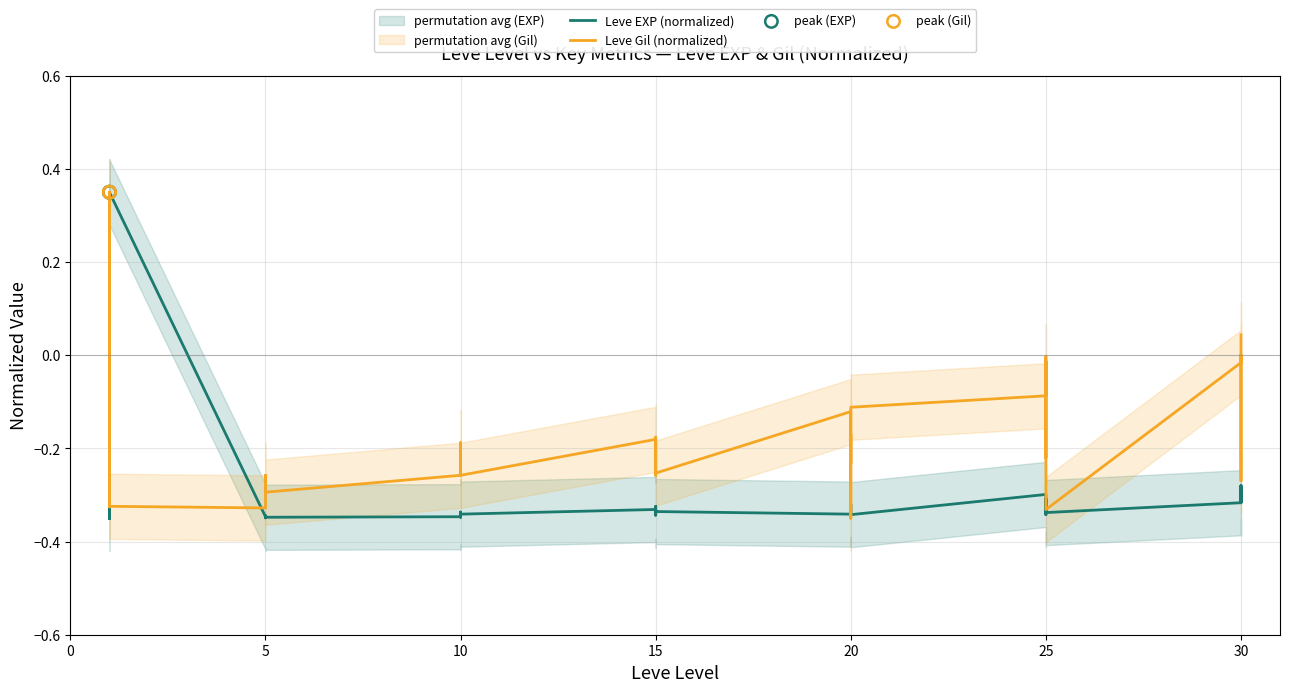

Which series has the largest total across all categories?

Leve Gil